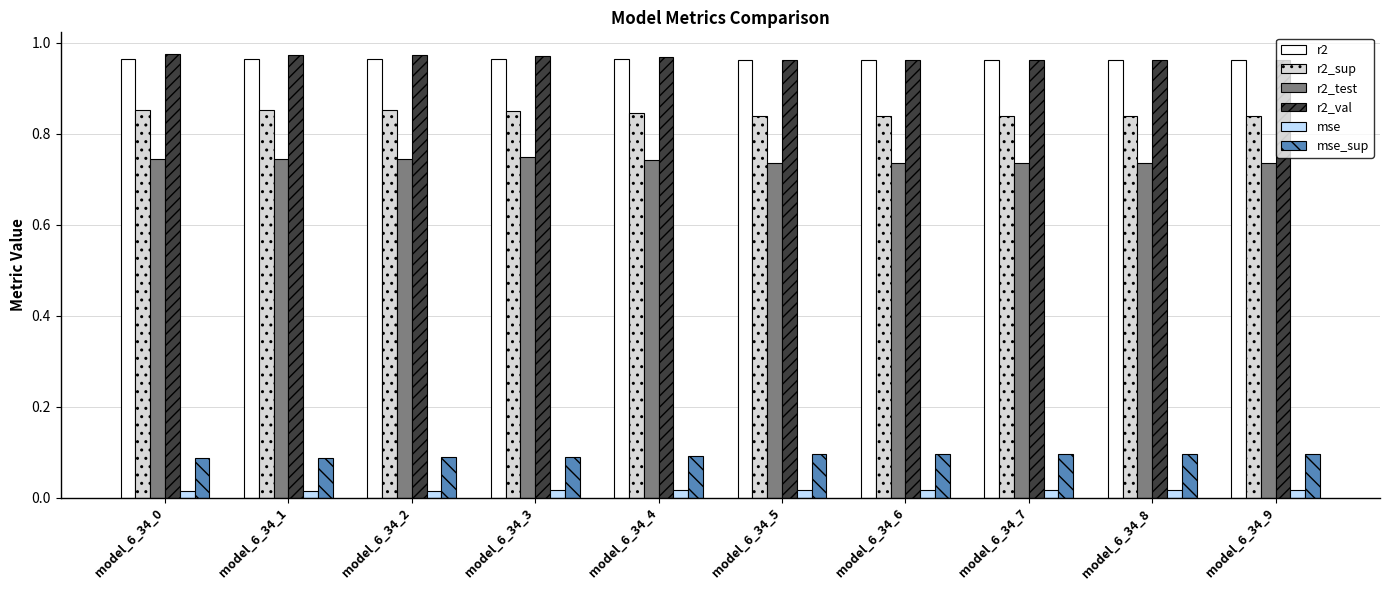

Is it true that mse_sup equals 0.1 at model_6_34_6?

True